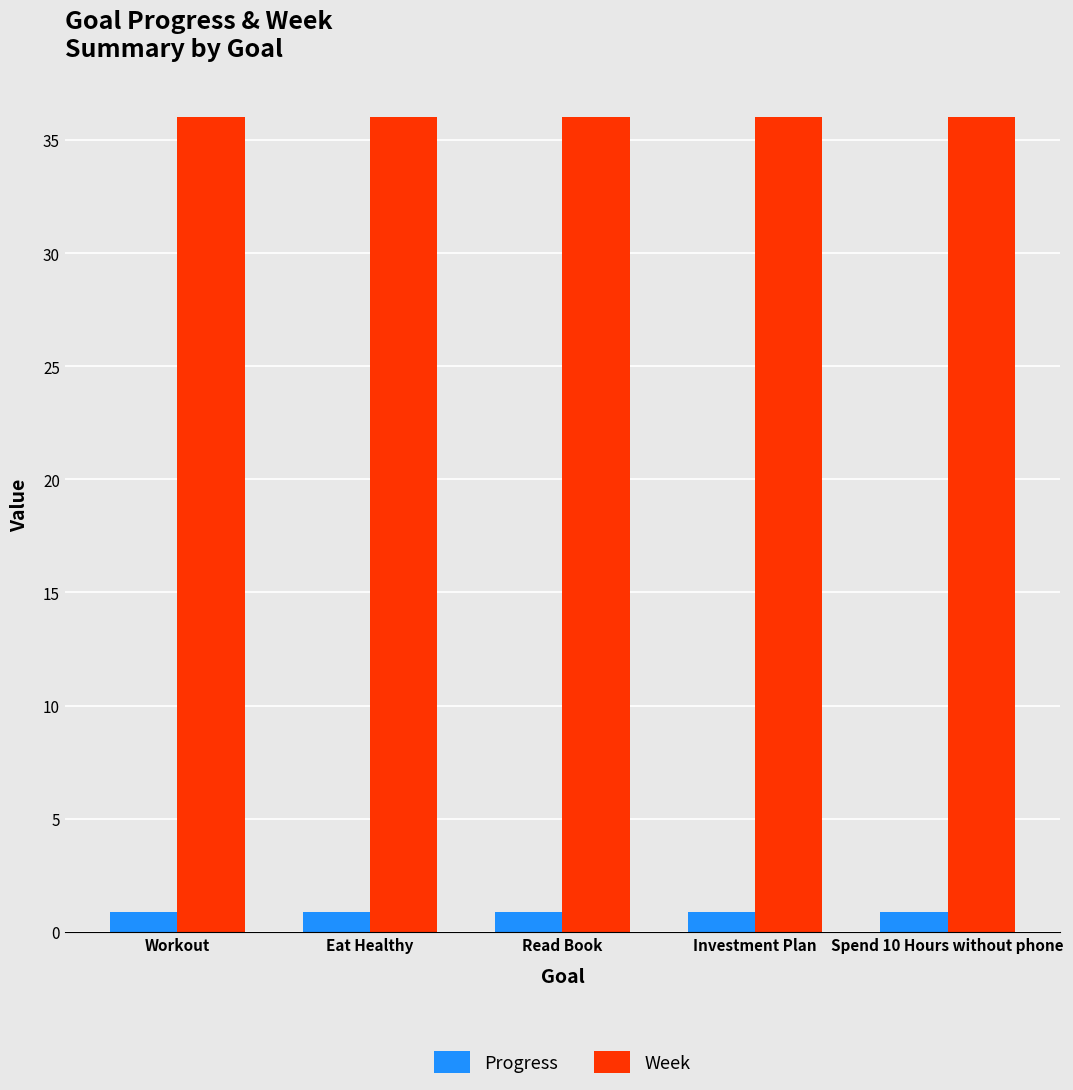

What is the maximum value for Progress?

0.9